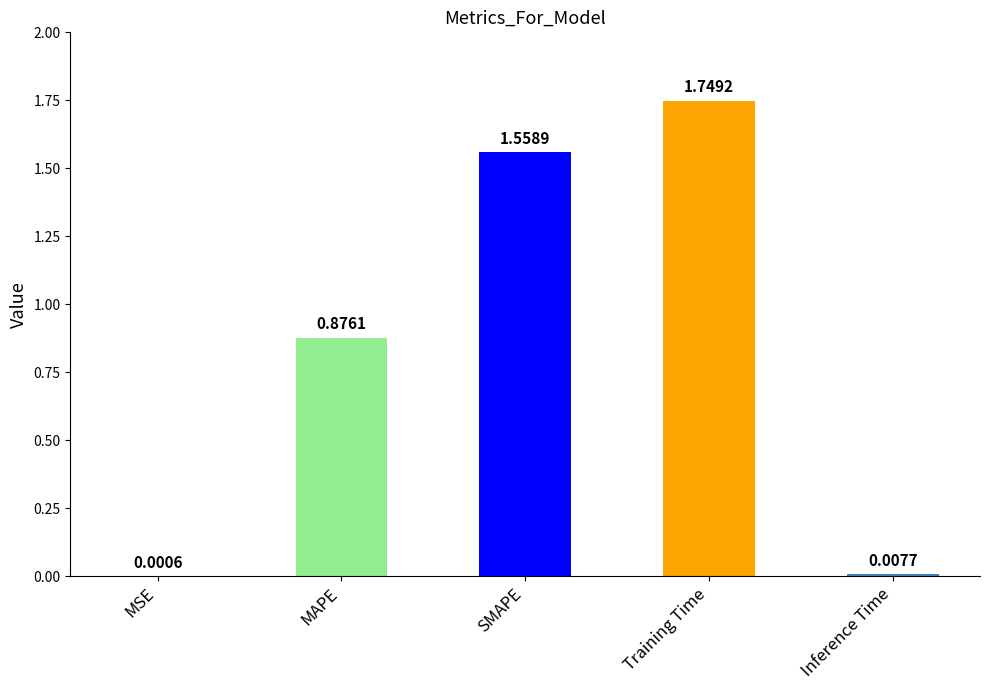

Which label corresponds to the largest value in the chart?

Training Time